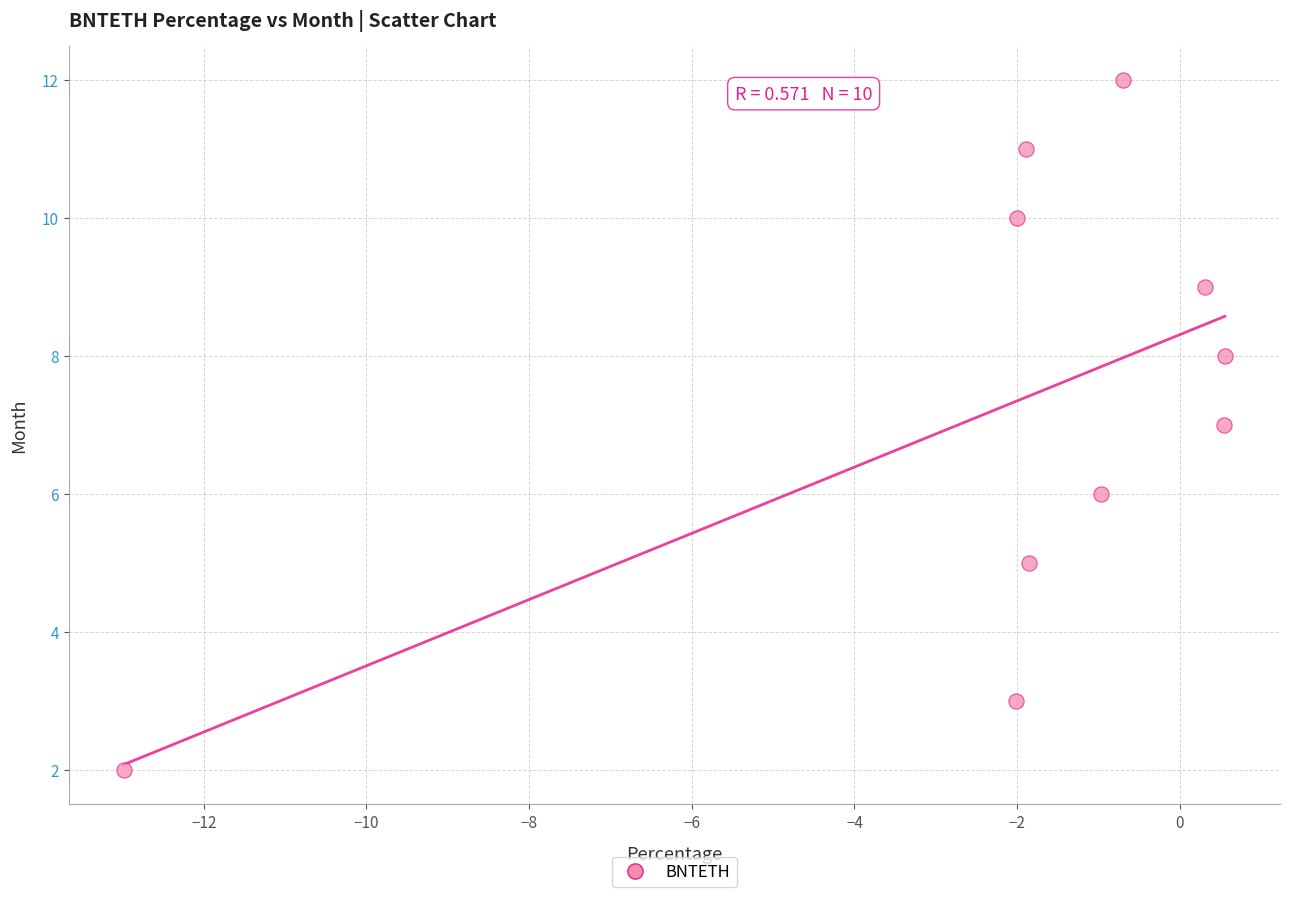

What is the range of Y values (max minus min)?

10